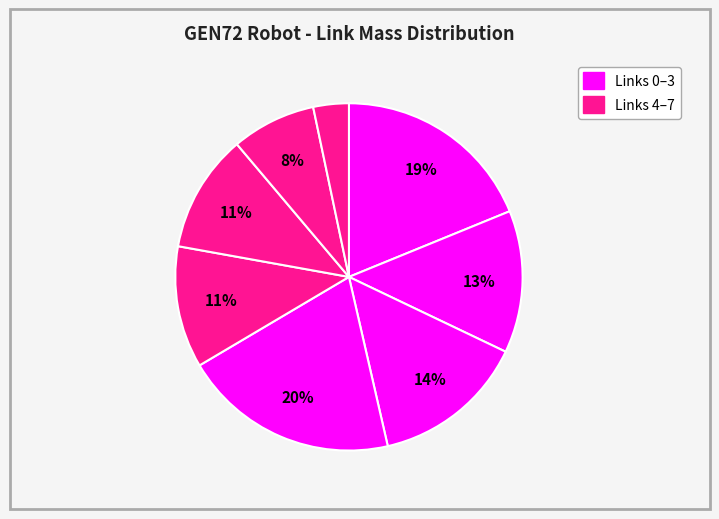

To the nearest percent, what is the average slice percentage?

12%